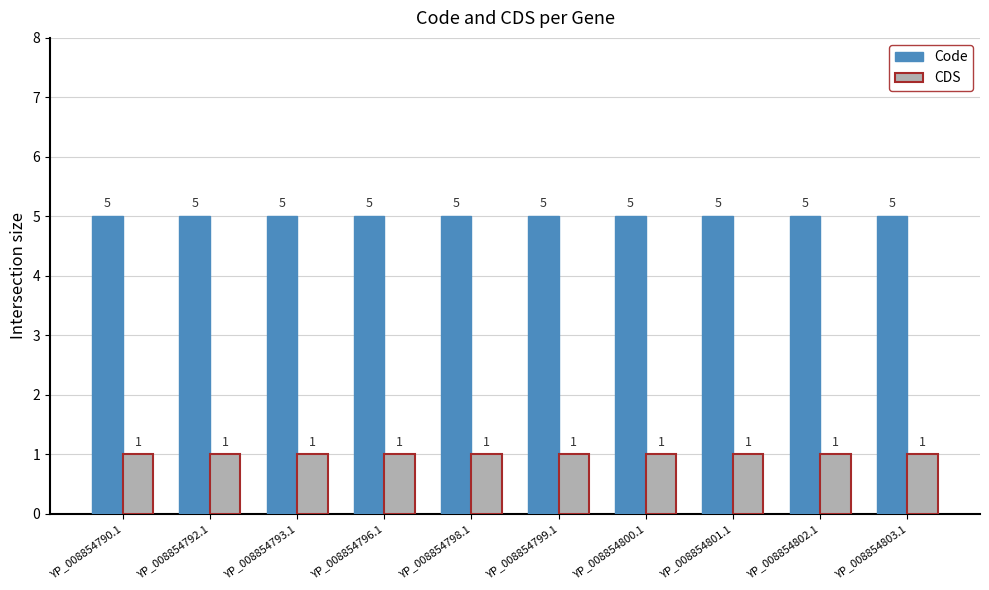

True or false: Code has a value of 5 at YP_008854800.1.

True